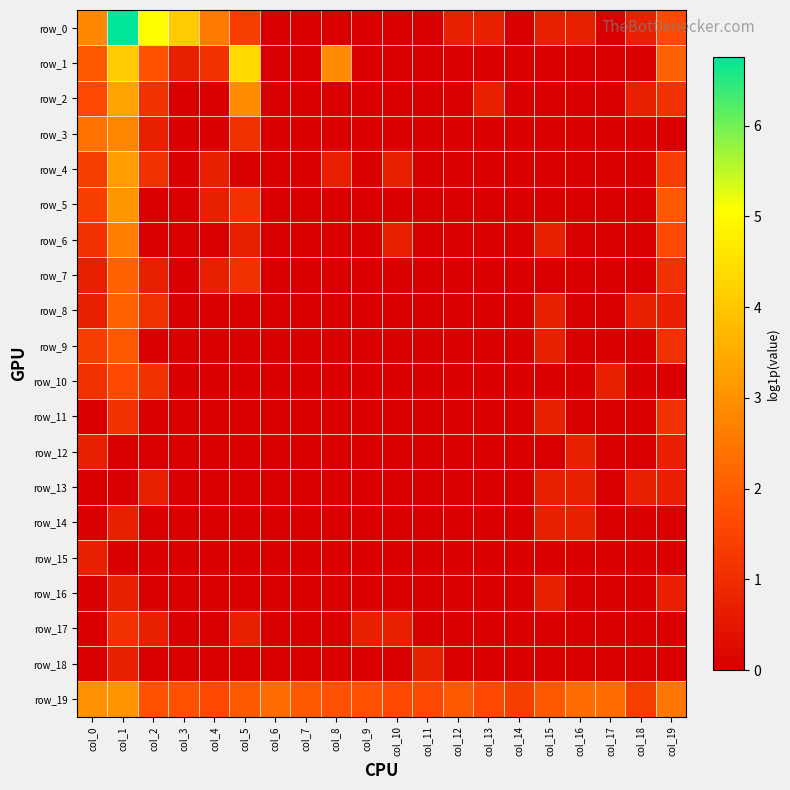

Is the value of row_12 at col_8 greater than the value of row_14 at col_17?

No